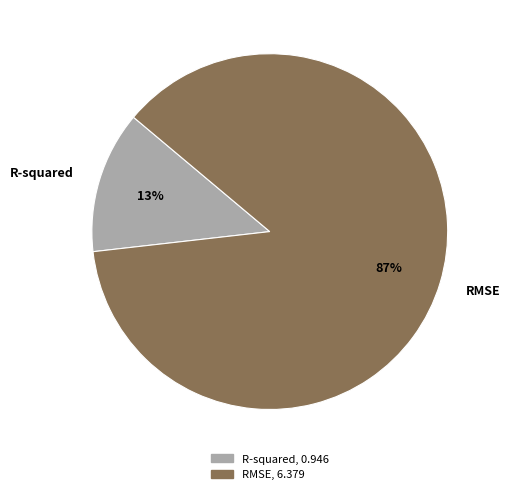

To the nearest percent, what is the combined percentage of R-squared and RMSE?

100%